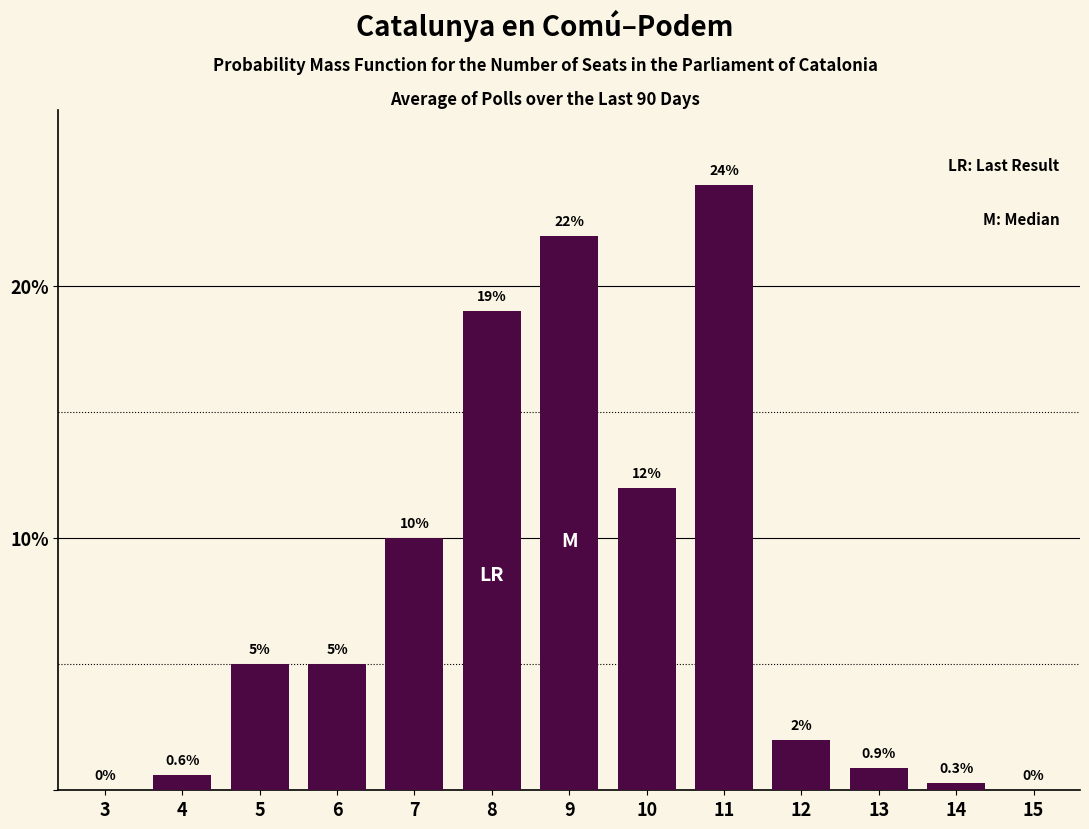

Reading left to right, list all the values displayed in this chart.

3=0.0	4=0.6	5=5.0	6=5.0	7=10.0	8=19.0	9=22.0	10=12.0	11=24.0	12=2.0	13=0.9	14=0.3	15=0.0